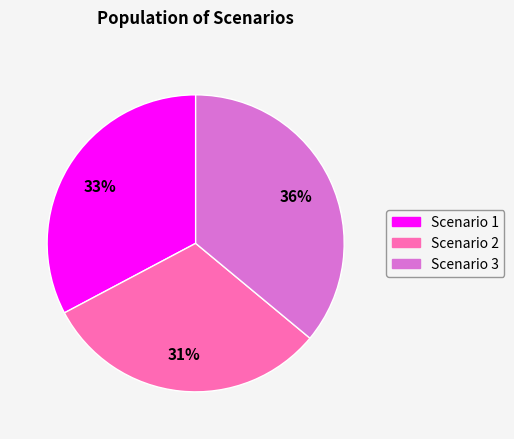

Is Scenario 1 the majority of the pie?

No